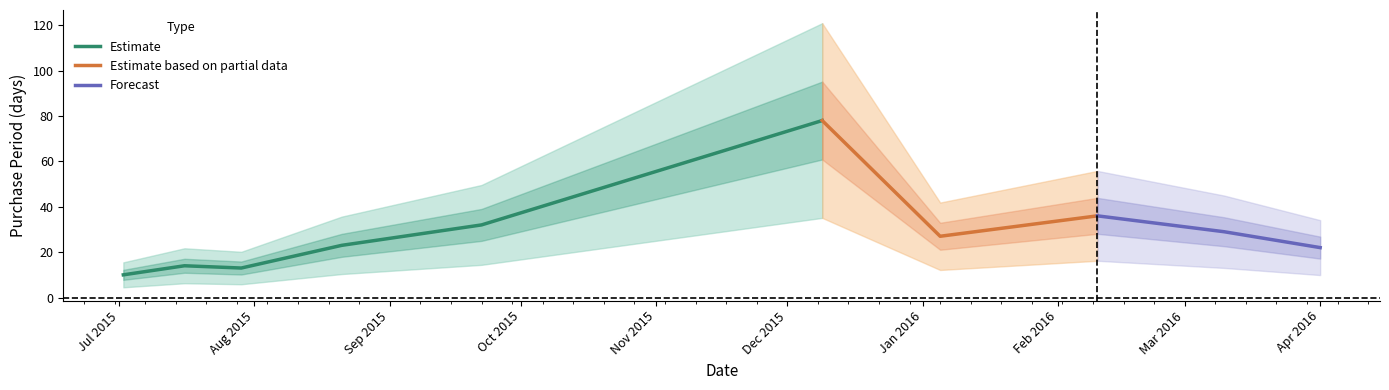

What is the lowest value of the Estimate series?

10